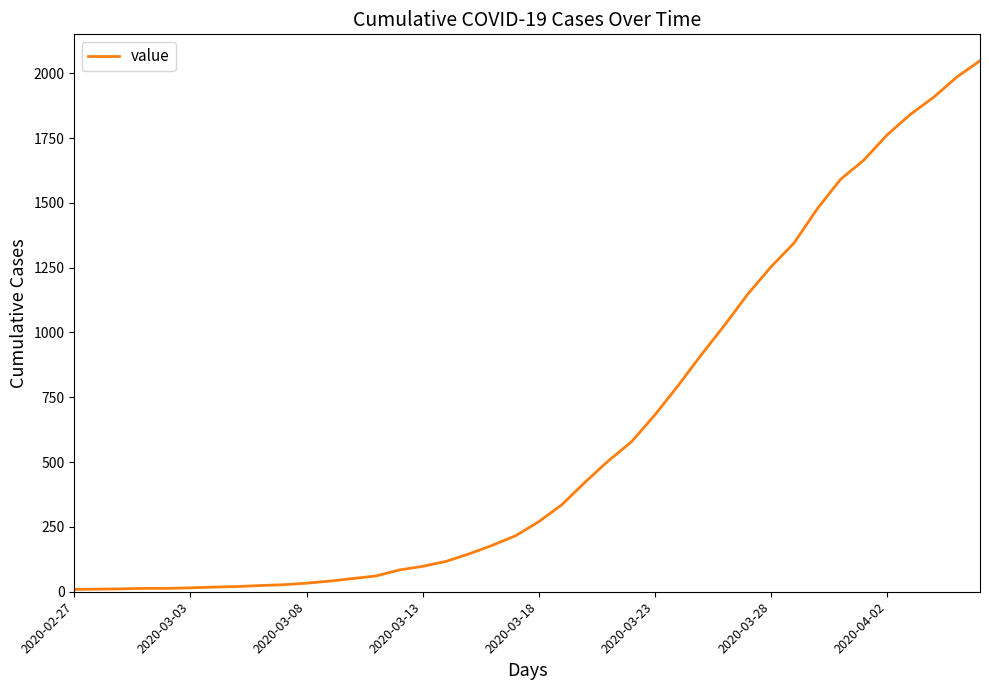

What is the difference between the maximum and minimum values?

2039